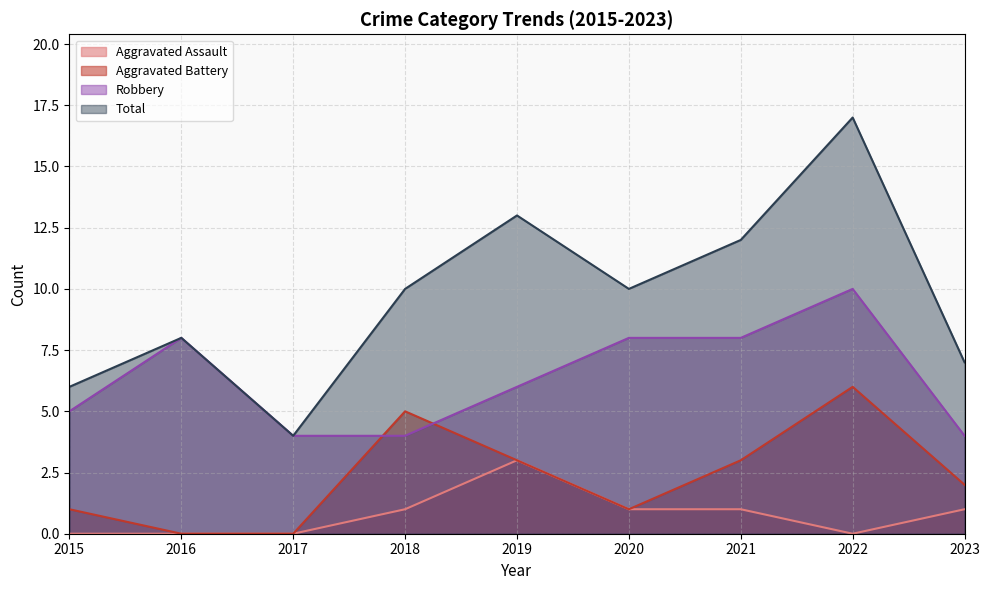

Count the Aggravated Assault values in the range 0 to 1.

8